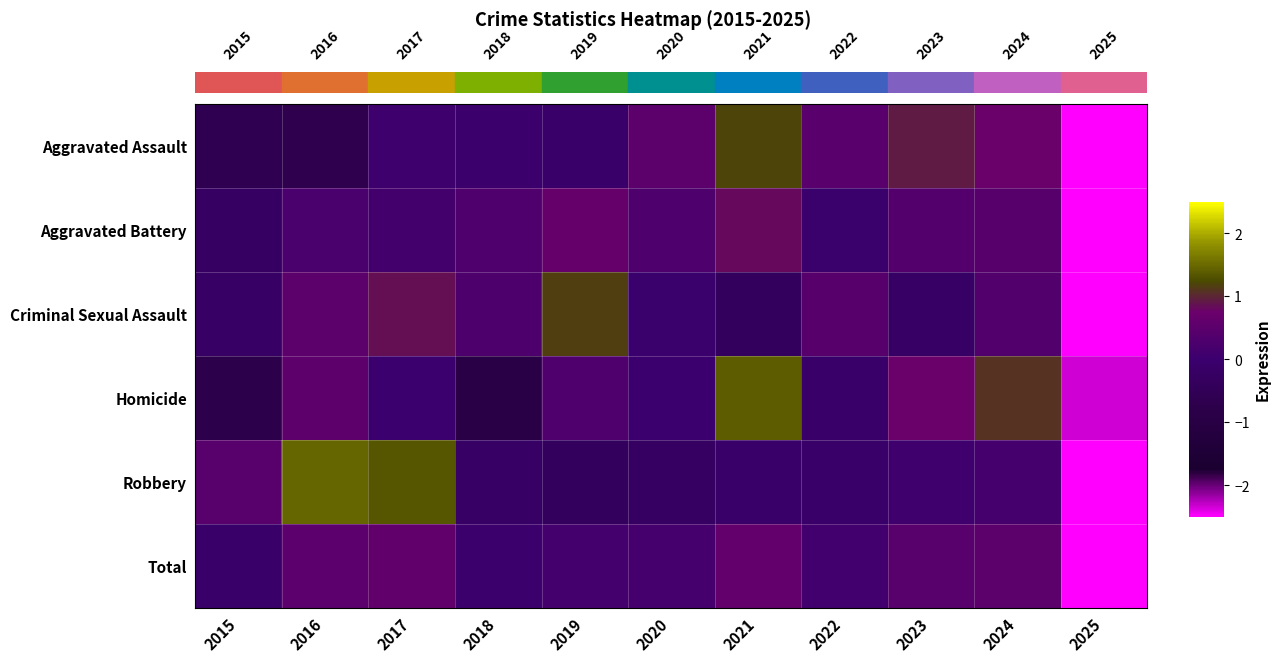

Reading left to right, list all the values displayed in this chart.

Aggravated Assault: 2015=-0.6	2016=-0.7	2017=0.0	2018=0.0	2019=-0.1	2020=0.5	2021=1.2	2022=0.5	2023=0.9	2024=0.8	2025=-2.6
Aggravated Battery: 2015=-0.2	2016=0.3	2017=0.1	2018=0.3	2019=0.6	2020=0.3	2021=0.8	2022=-0.0	2023=0.4	2024=0.4	2025=-3.0
Criminal Sexual Assault: 2015=-0.2	2016=0.5	2017=0.8	2018=0.3	2019=1.2	2020=-0.0	2021=-0.4	2022=0.4	2023=-0.2	2024=0.4	2025=-2.8
Homicide: 2015=-0.7	2016=0.5	2017=0.0	2018=-1.0	2019=0.3	2020=0.0	2021=1.4	2022=-0.1	2023=0.8	2024=1.1	2025=-2.3
Robbery: 2015=0.4	2016=1.5	2017=1.3	2018=-0.2	2019=-0.3	2020=-0.2	2021=-0.1	2022=-0.1	2023=0.1	2024=0.2	2025=-2.6
Total: 2015=-0.1	2016=0.5	2017=0.6	2018=0.0	2019=0.1	2020=0.2	2021=0.6	2022=0.1	2023=0.5	2024=0.5	2025=-3.1